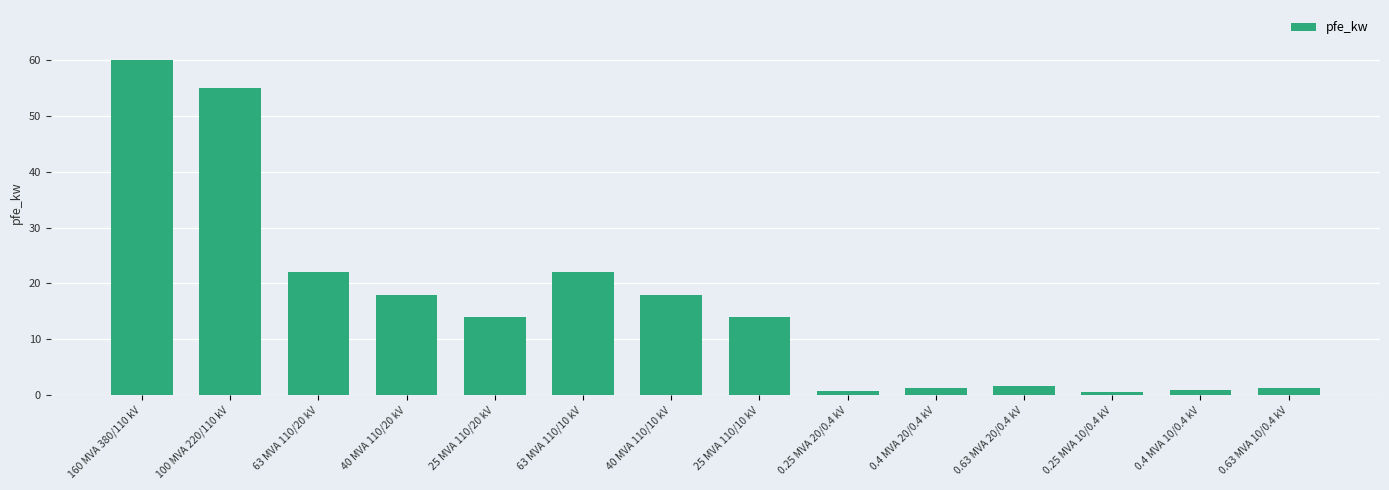

Which has a higher value, 63 MVA 110/10 kV or 25 MVA 110/20 kV?

63 MVA 110/10 kV